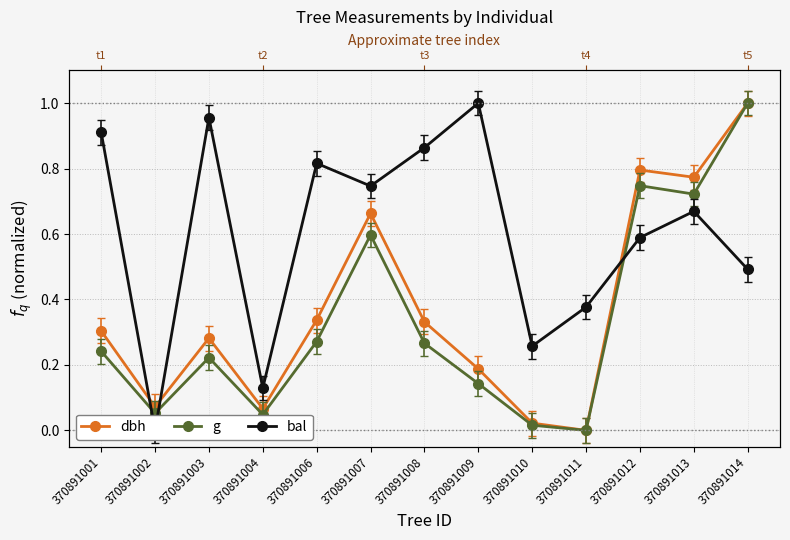

Reading left to right, transcribe all the data shown in this chart.

dbh: 370891001=0.3	370891002=0.1	370891003=0.3	370891004=0.1	370891006=0.3	370891007=0.7	370891008=0.3	370891009=0.2	370891010=0.0	370891011=0.0	370891012=0.8	370891013=0.8	370891014=1.0
g: 370891001=0.2	370891002=0.1	370891003=0.2	370891004=0.0	370891006=0.3	370891007=0.6	370891008=0.3	370891009=0.1	370891010=0.0	370891011=0.0	370891012=0.7	370891013=0.7	370891014=1.0
bal: 370891001=0.9	370891002=0.0	370891003=1.0	370891004=0.1	370891006=0.8	370891007=0.7	370891008=0.9	370891009=1.0	370891010=0.3	370891011=0.4	370891012=0.6	370891013=0.7	370891014=0.5